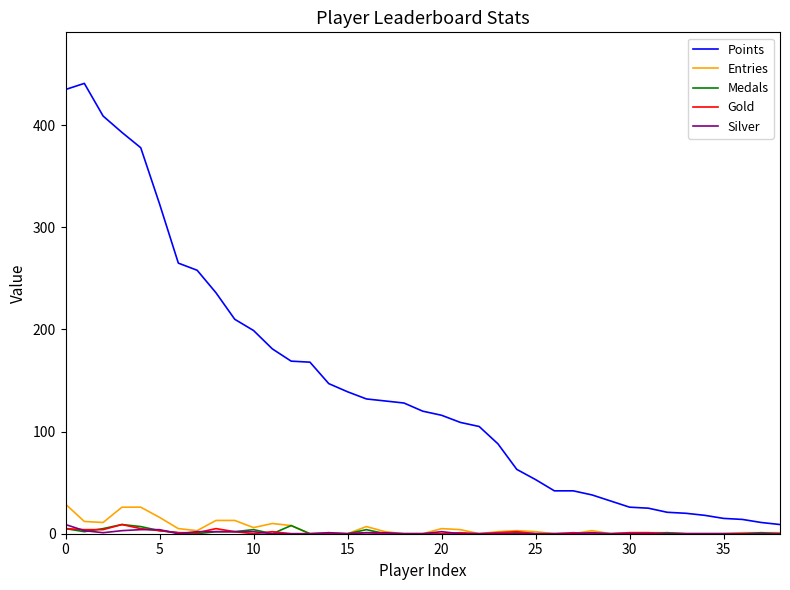

What are all the series names shown in the legend?

Points, Entries, Medals, Gold, Silver